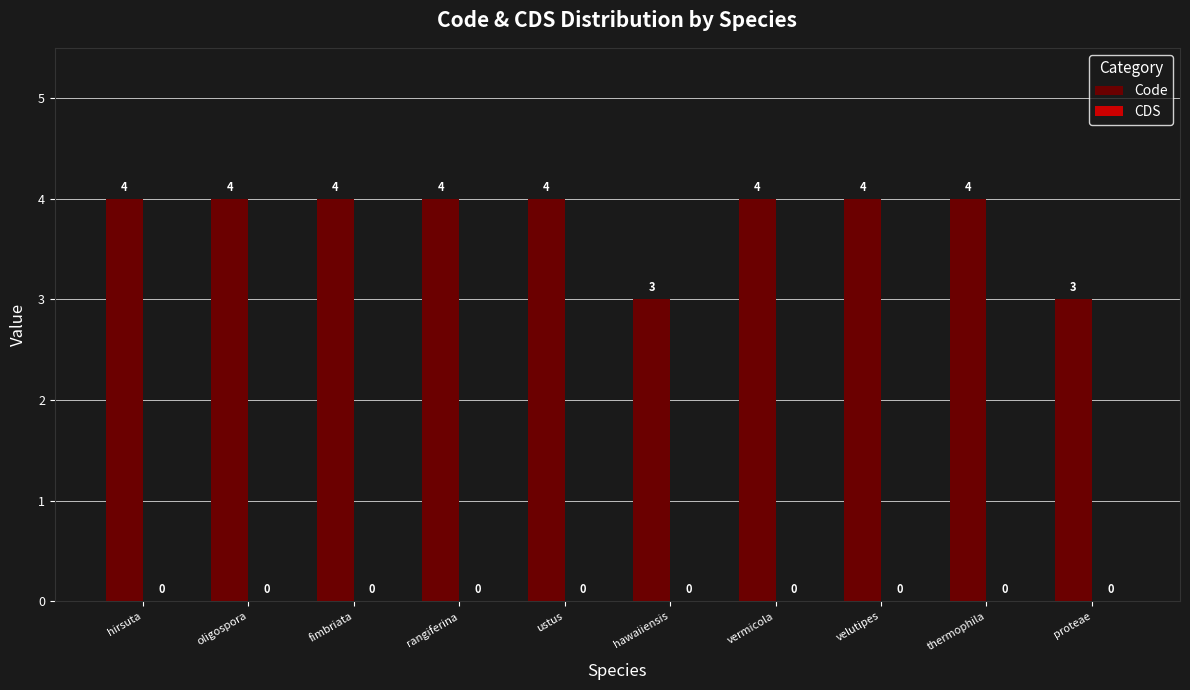

What position from the left is vermicola?

7